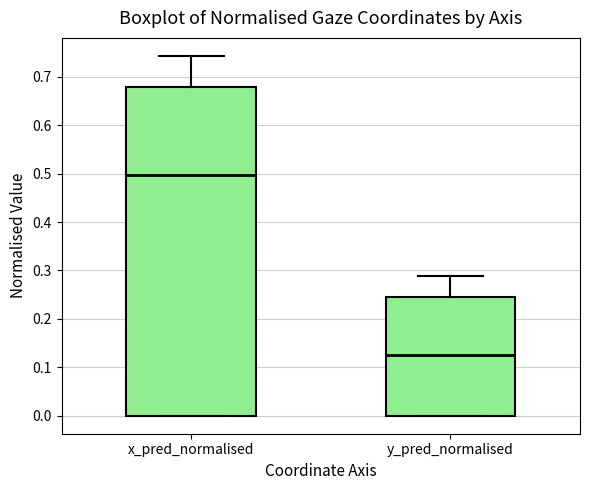

Where is the upper edge of the box for y_pred_normalised on the y-axis? The values are not printed on the chart, so give them approximately, as read against the axis.

0.25